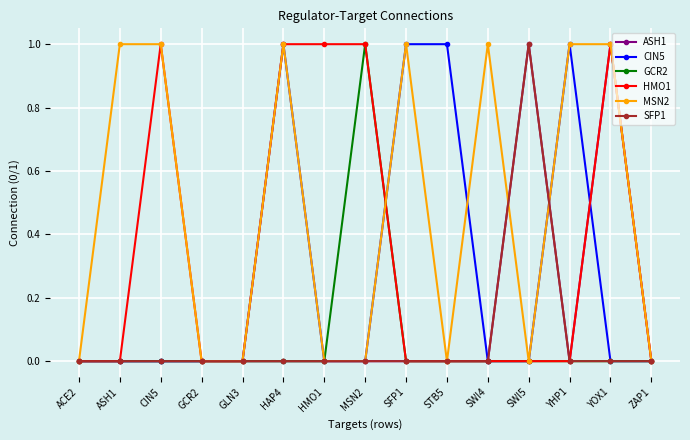

What is the difference between the maximum and minimum values in the HMO1 series?

1